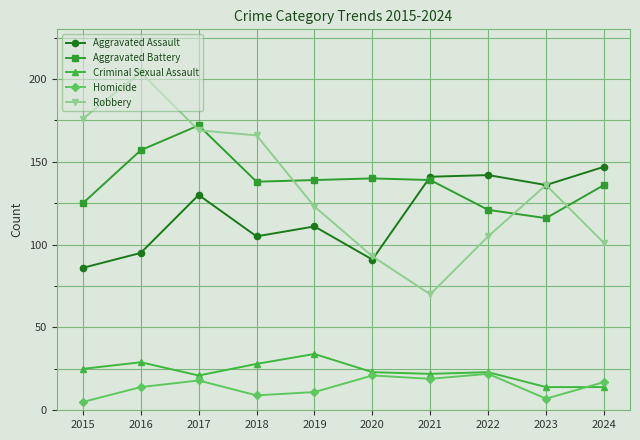

What is the lowest value of the Aggravated Assault series?

86